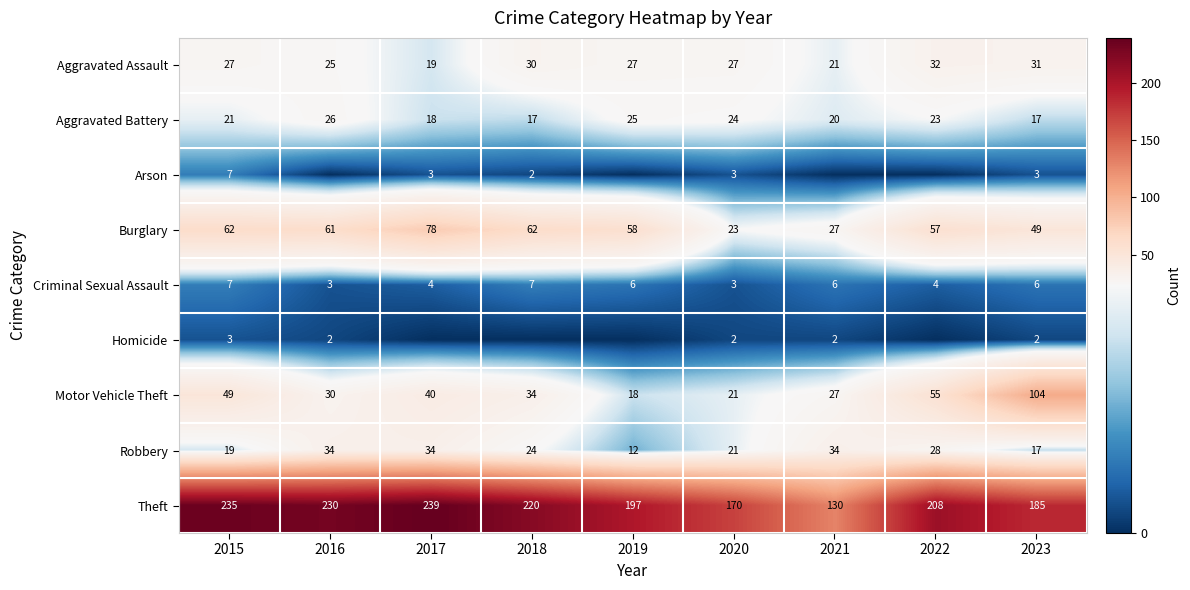

At which category is the sum across all series the highest?

2017